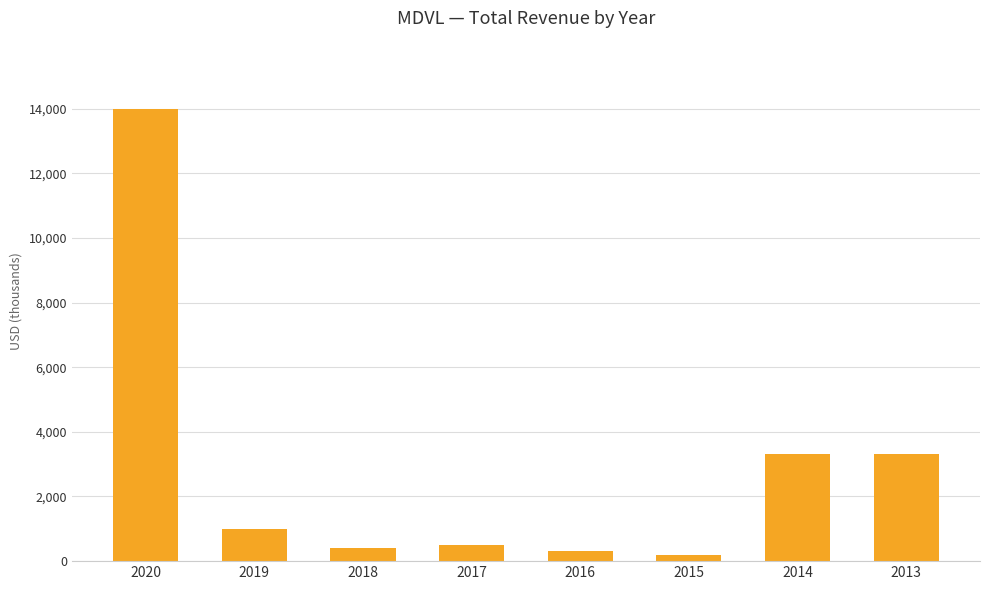

Reading left to right, transcribe all the data shown in this chart.

2020=14000	2019=1000	2018=400	2017=500	2016=300	2015=200	2014=3300	2013=3300